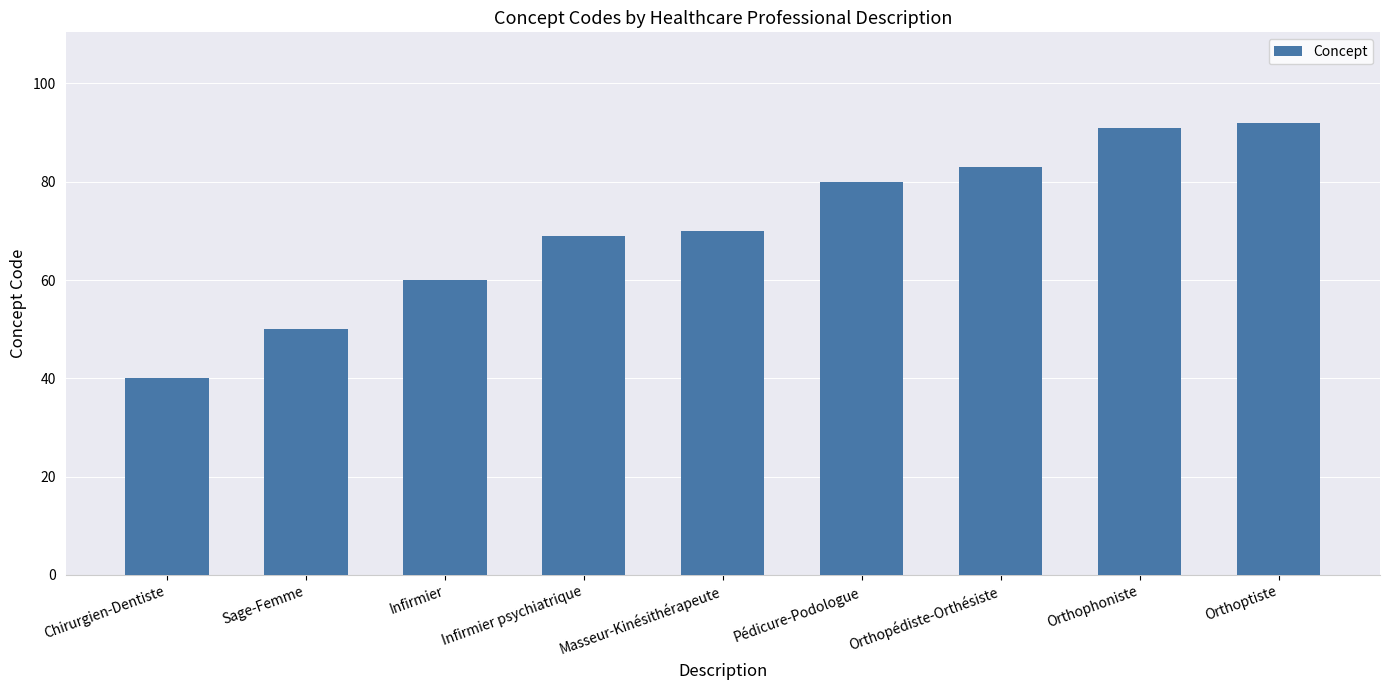

What is the label of the 2nd bar from the left?

Sage-Femme